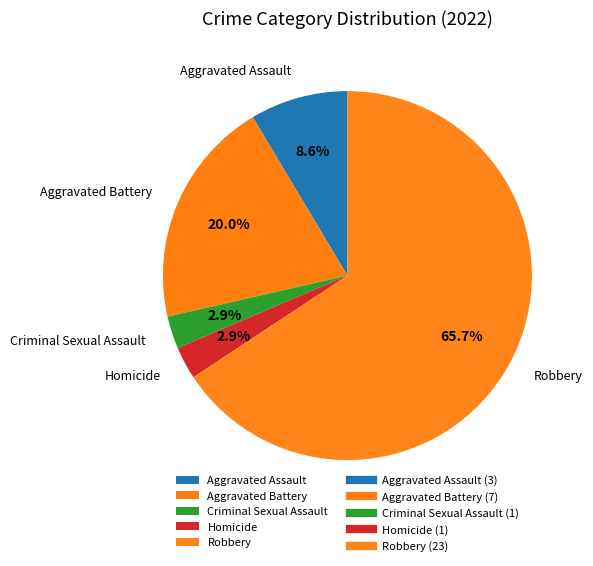

What is the largest slice in the pie chart?

Robbery